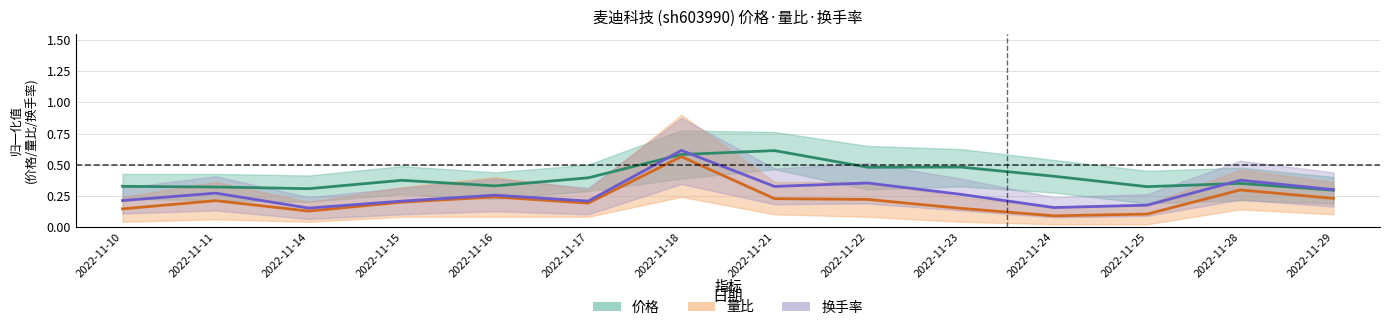

What is the value of the 量比 point at the 7th from the left?

0.6